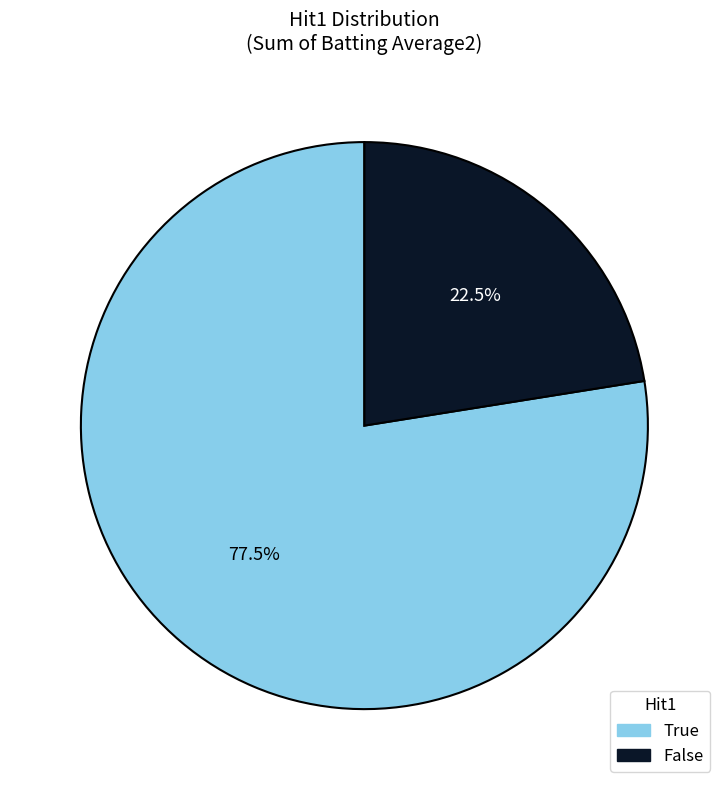

Count the number of slices in the pie.

2